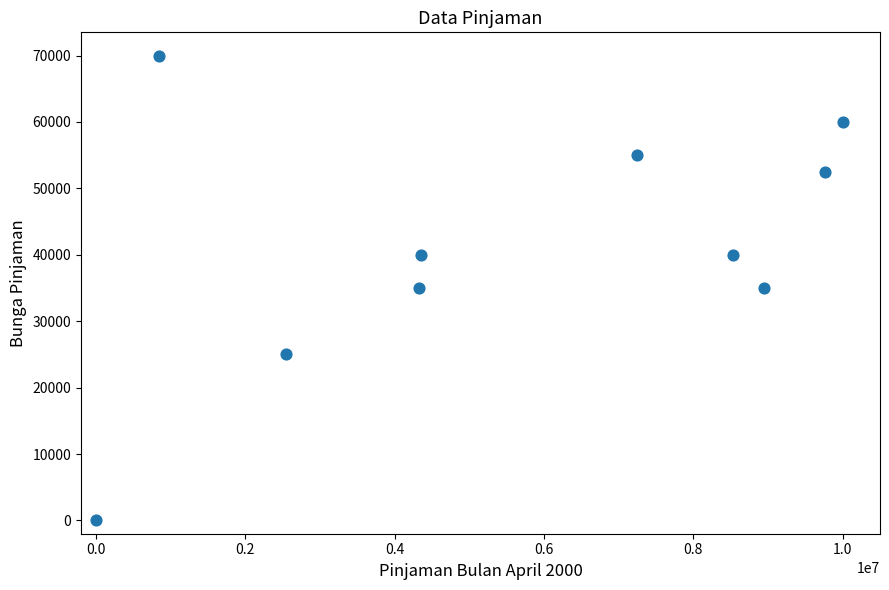

What is the range of Y values (max minus min)?

70000